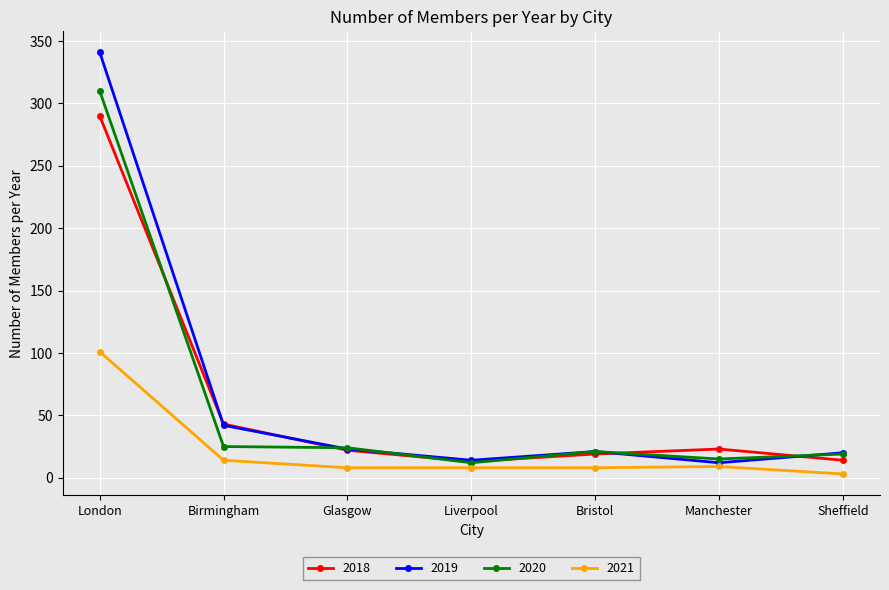

Is it true that 2020 equals 538 at London?

False